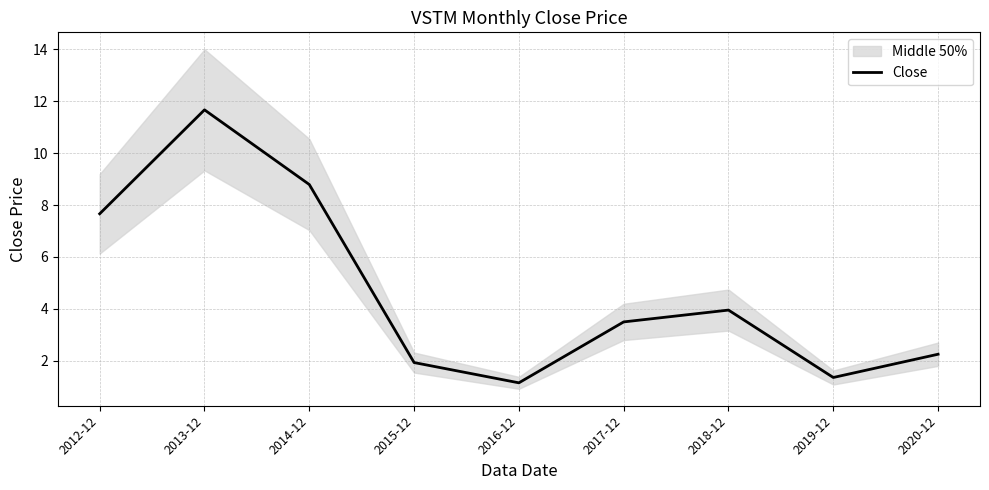

What is the smallest value displayed?

1.1